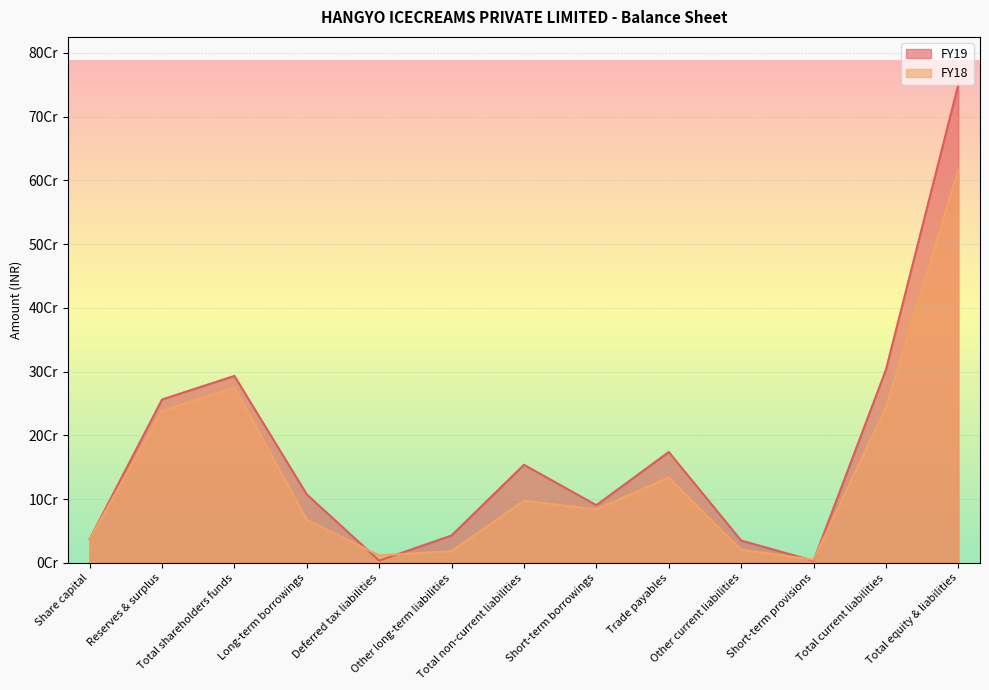

Rank the series by their average value, from highest to lowest.

FY19, FY18